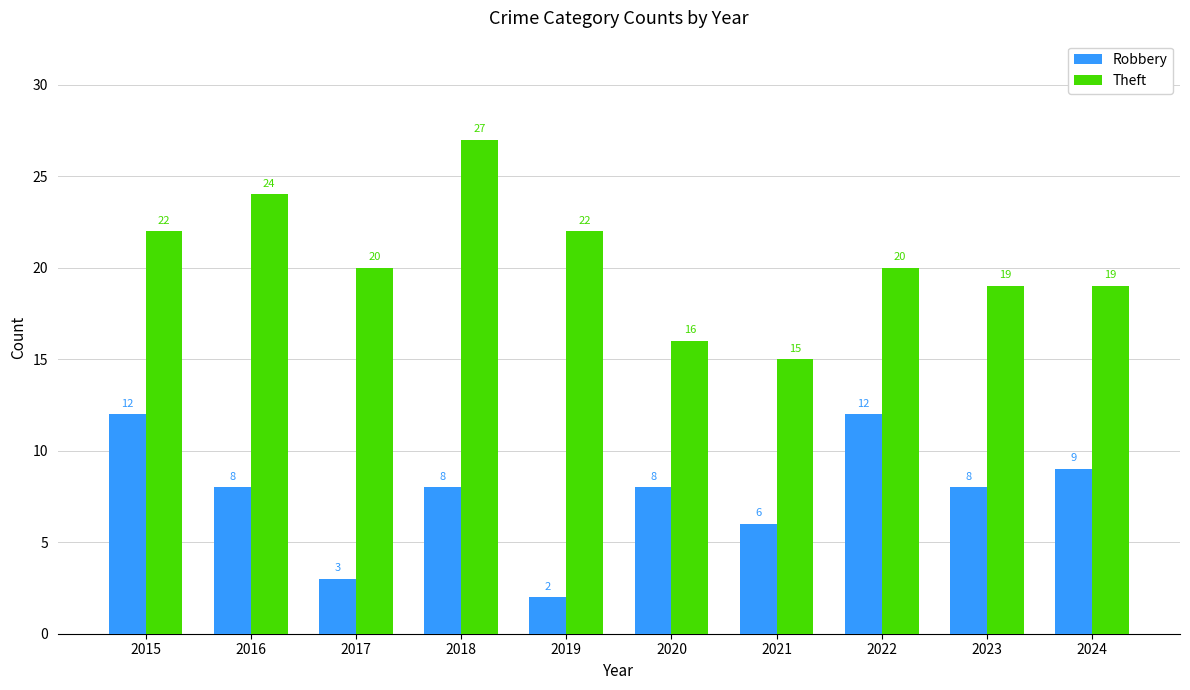

What is the greatest value displayed?

27